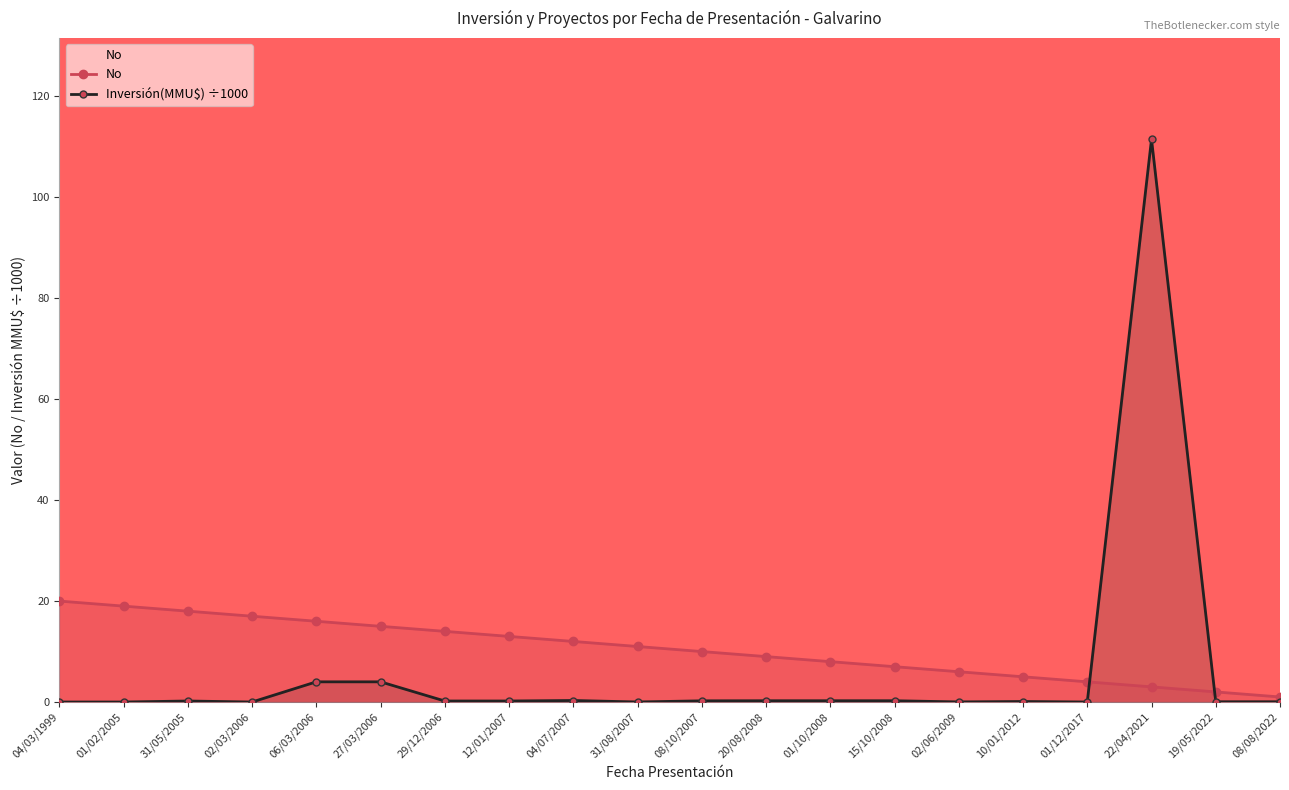

Rank the series by their maximum value, from lowest to highest.

No, Inversión(MMU$) ÷1000